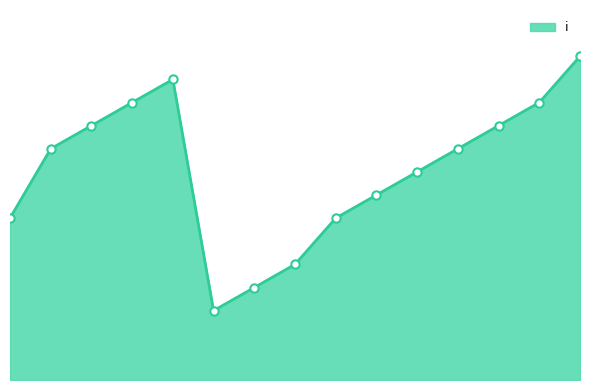

What is the average value?

9